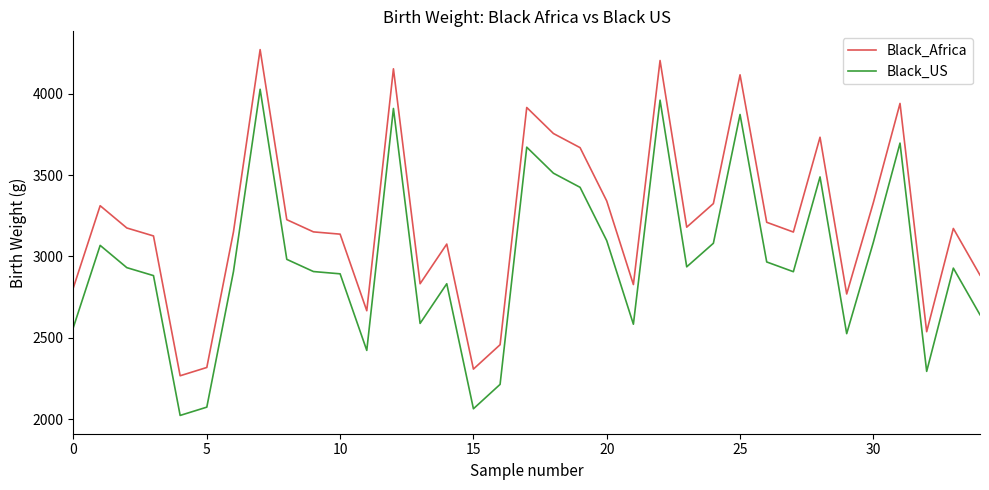

True or false: Black_US has more than 0 interior local peaks.

True